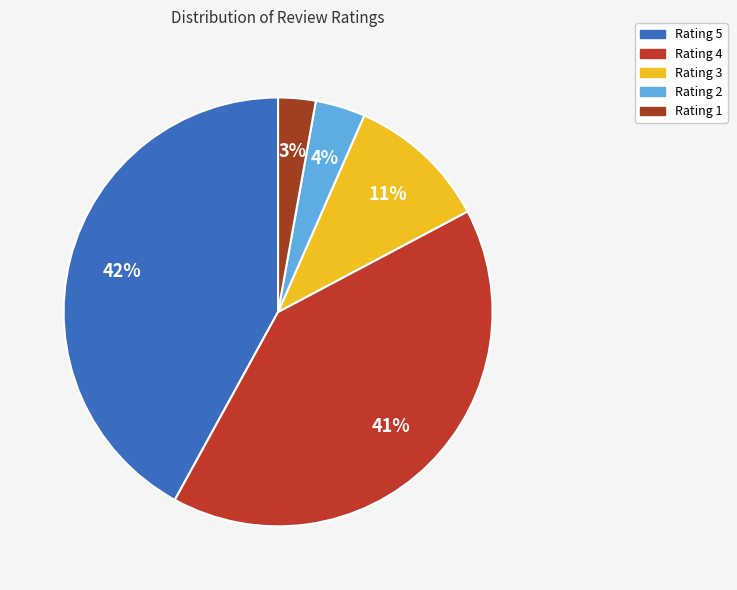

Approximately how many times larger is the value at Rating 4 compared to Rating 2?

10.8